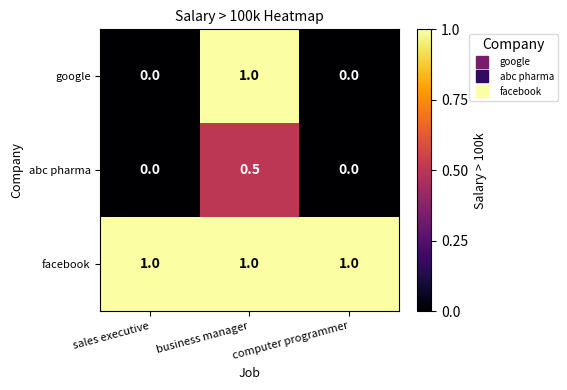

The google series shows 0.0 at computer programmer. True or false?

True